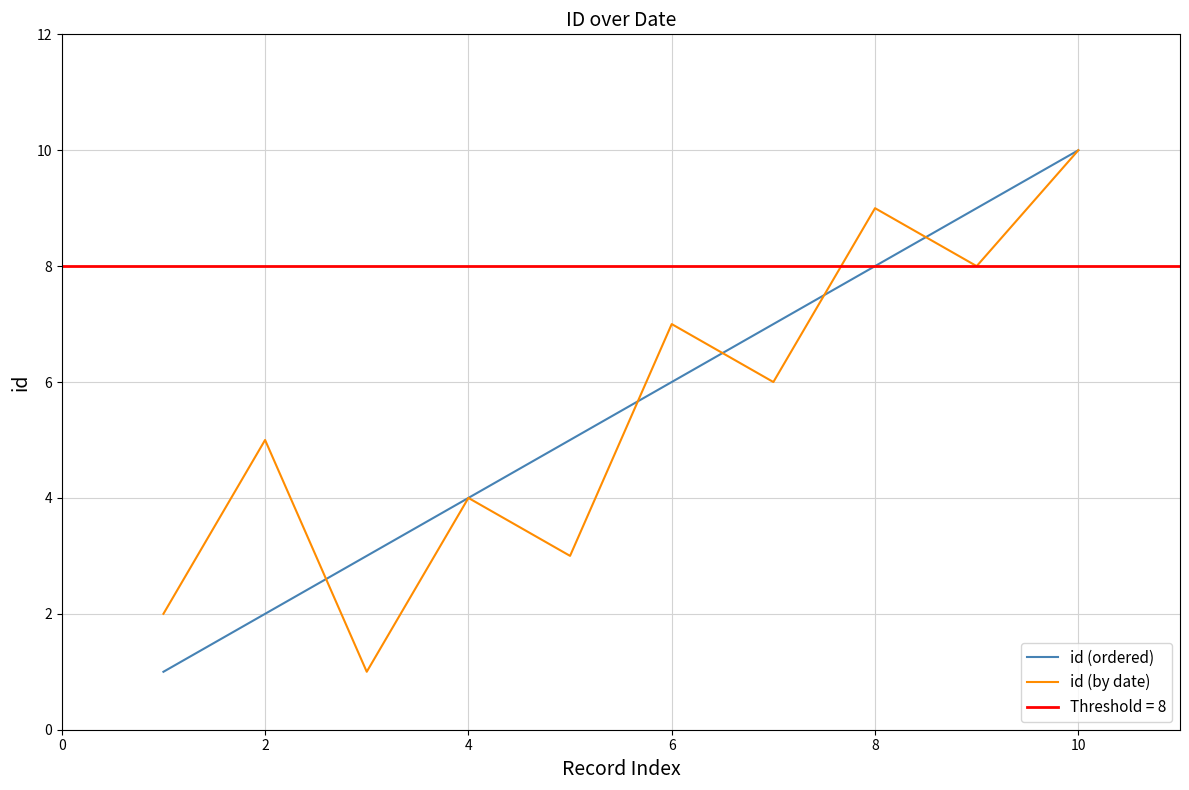

The value of id (ordered) at 8 is 11. True or false?

False